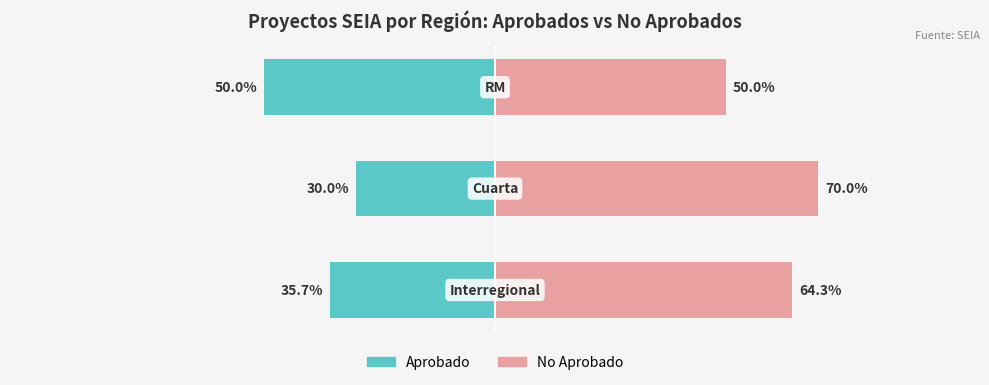

What are all the series names shown in the legend?

Aprobado, No Aprobado